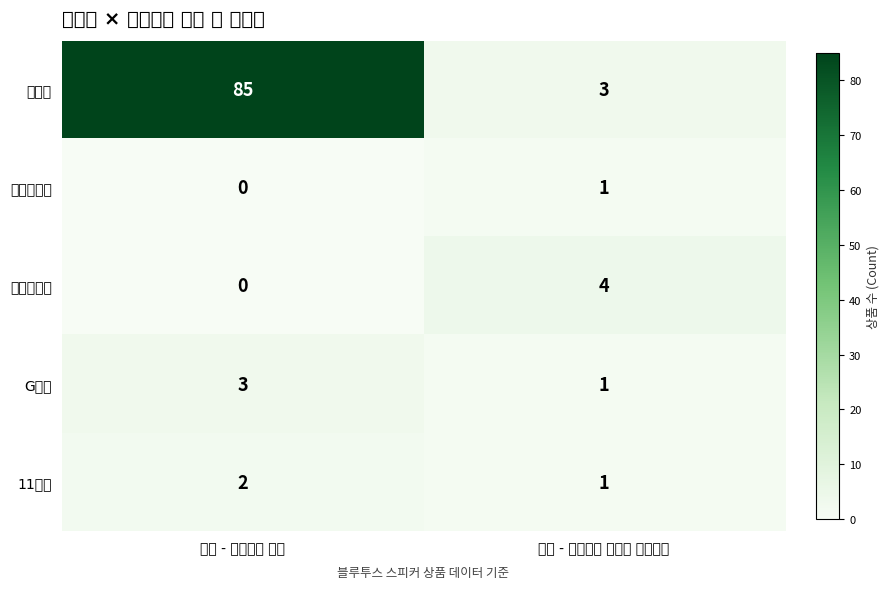

At which category does the chart reach its minimum across all series?

일반 - 가격비교 상품